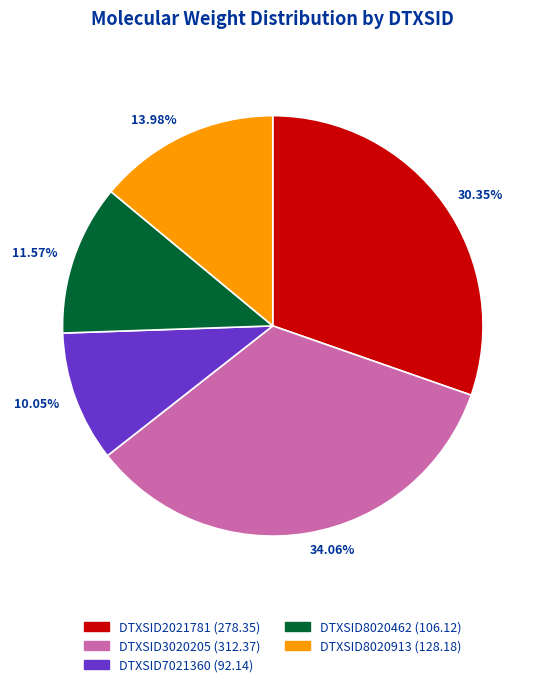

To the nearest percent, what is the average slice percentage?

20%